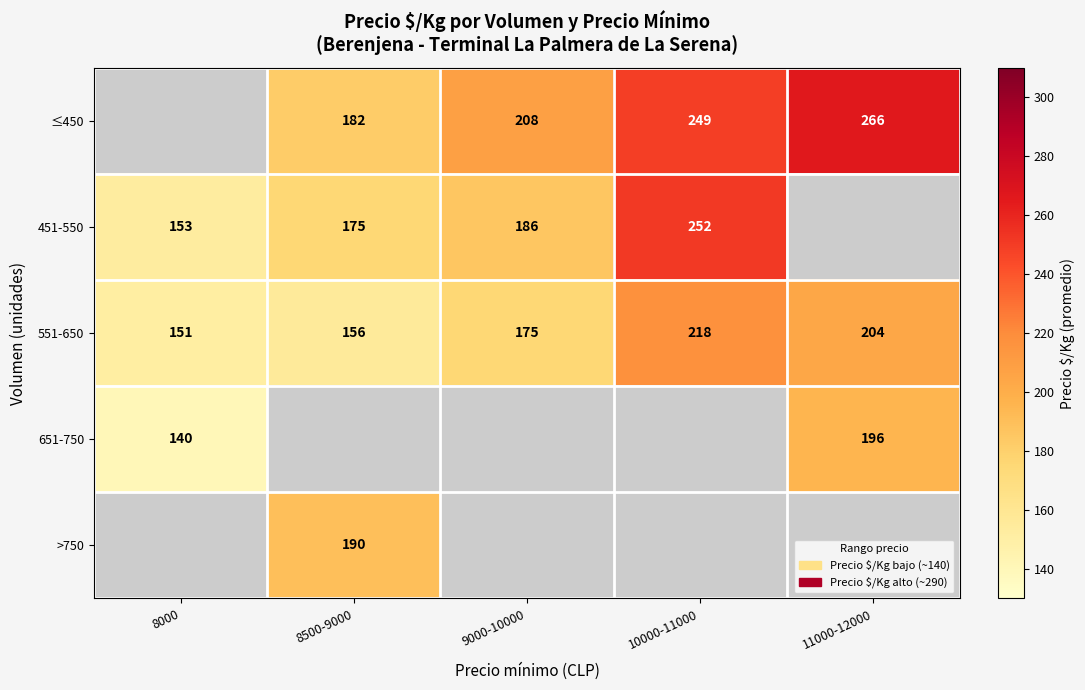

Which category has the lowest value across all series?

8000